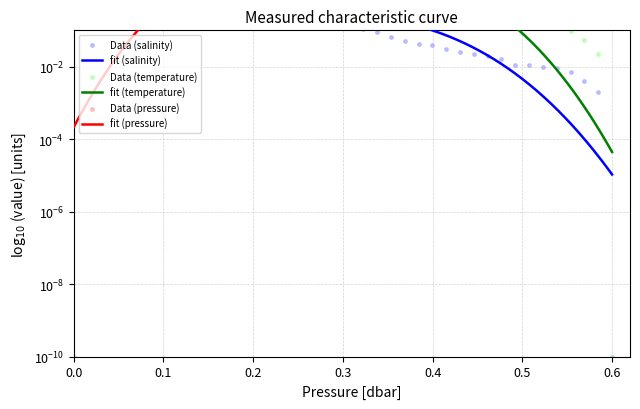

Which series has the largest Y range (max minus min)?

temperature